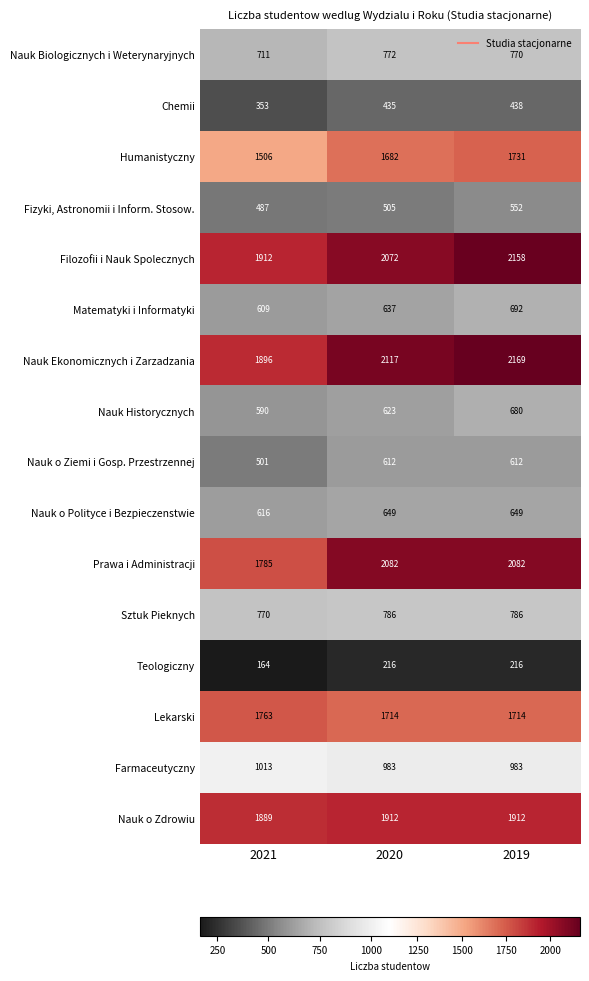

How many series are shown in this chart?

16